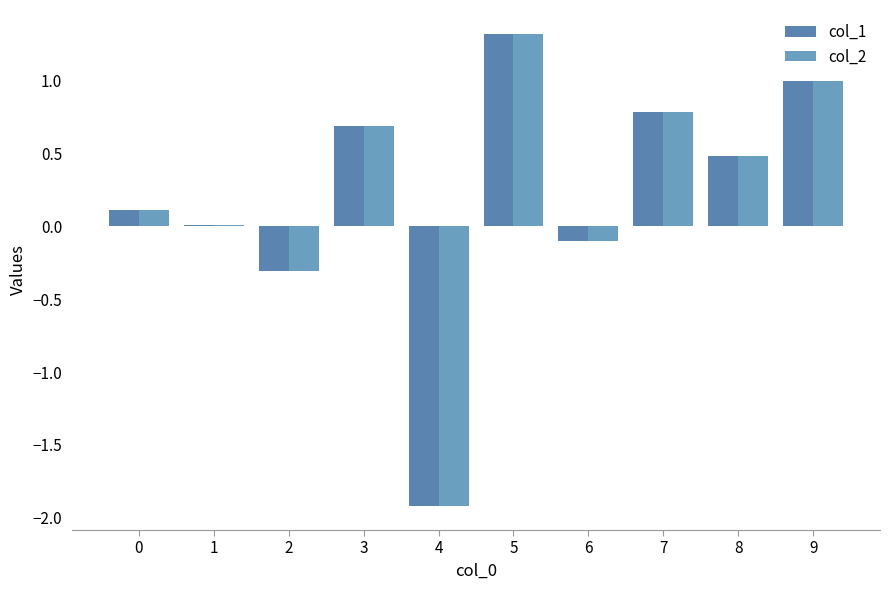

What value does the col_2 series have at 5?

1.3